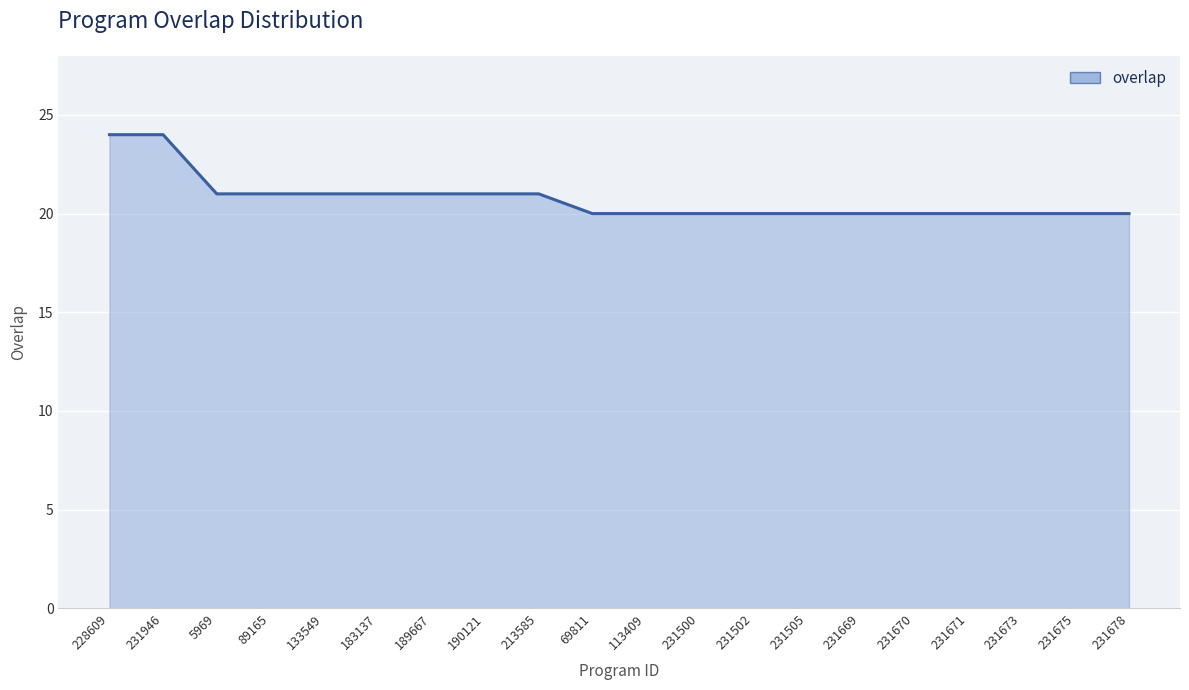

The value at 113409 is 6. True or false?

False